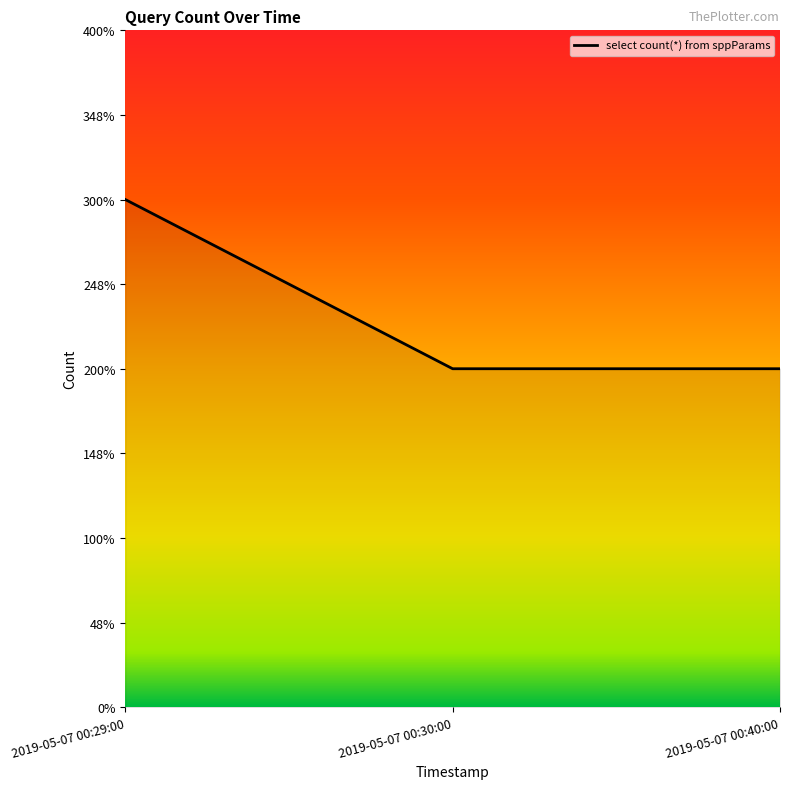

Is this an area chart (filled region under the line)?

Yes